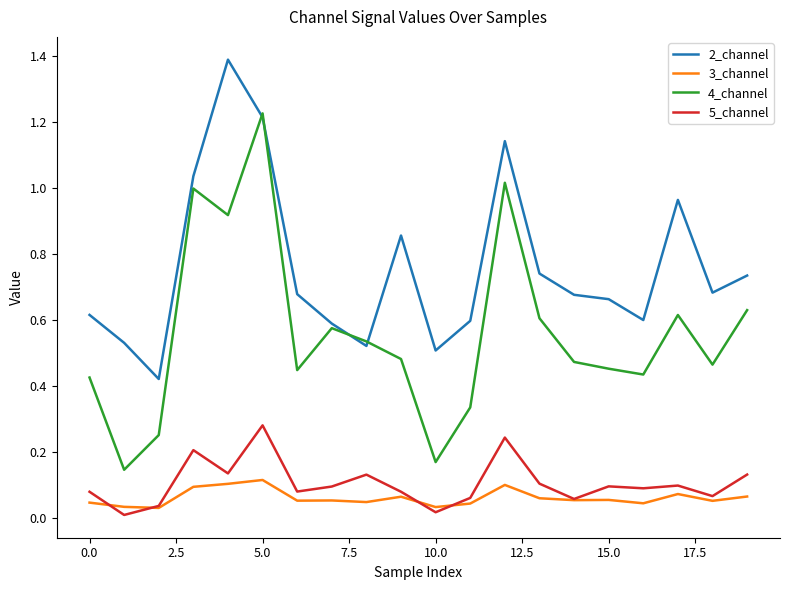

Which series has the widest spread of values?

4_channel